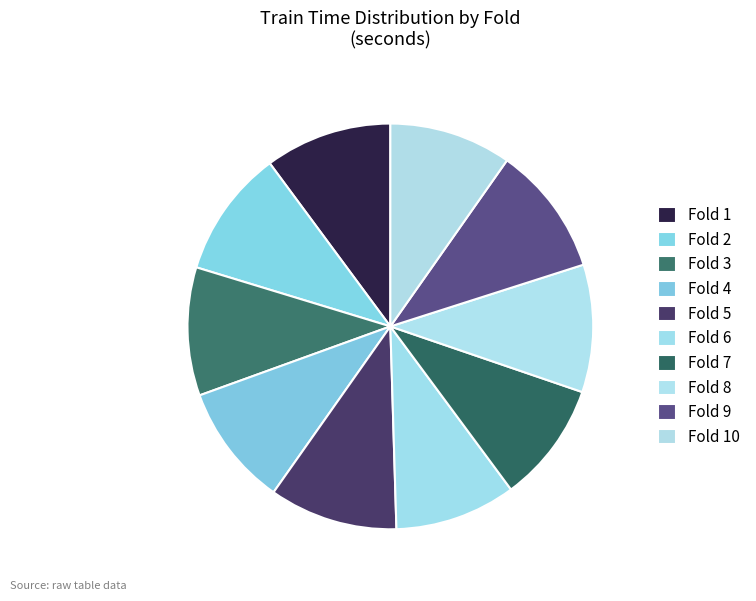

How many slices are in this pie chart?

10